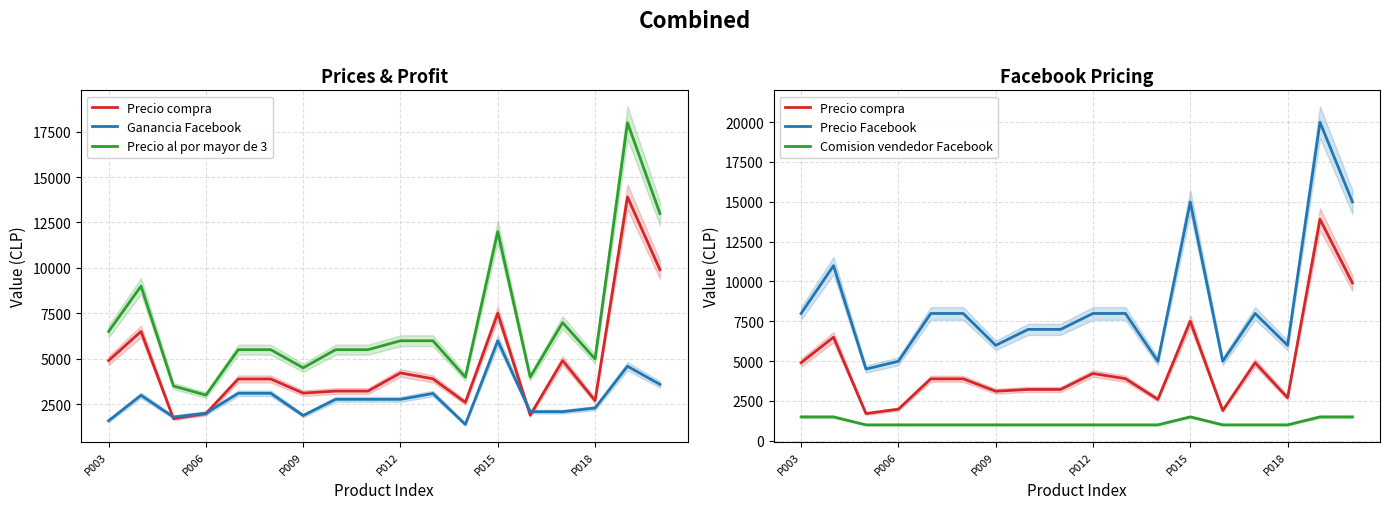

What position from the left is 10?

11